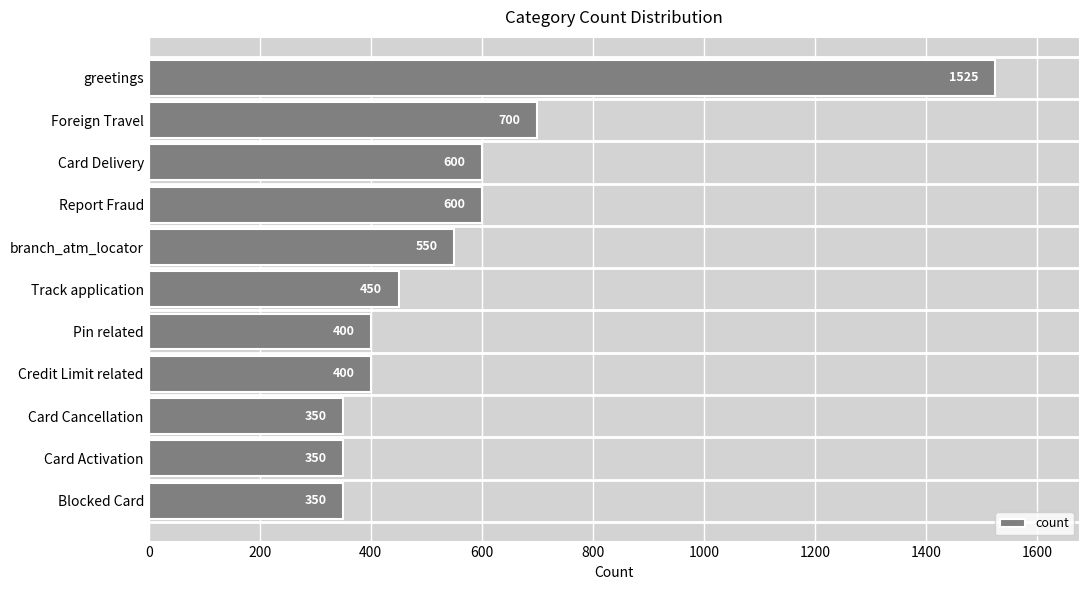

What is the difference between the maximum and minimum values?

1175